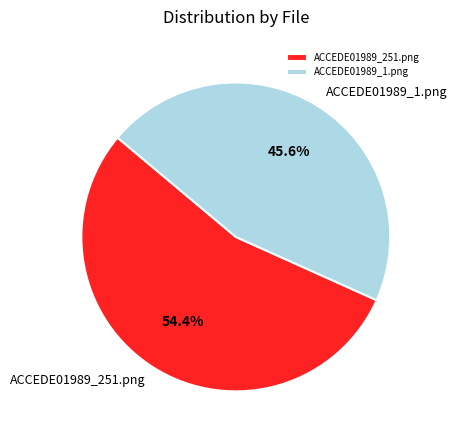

True or false: ACCEDE01989_1.png accounts for 46% of the total.

True